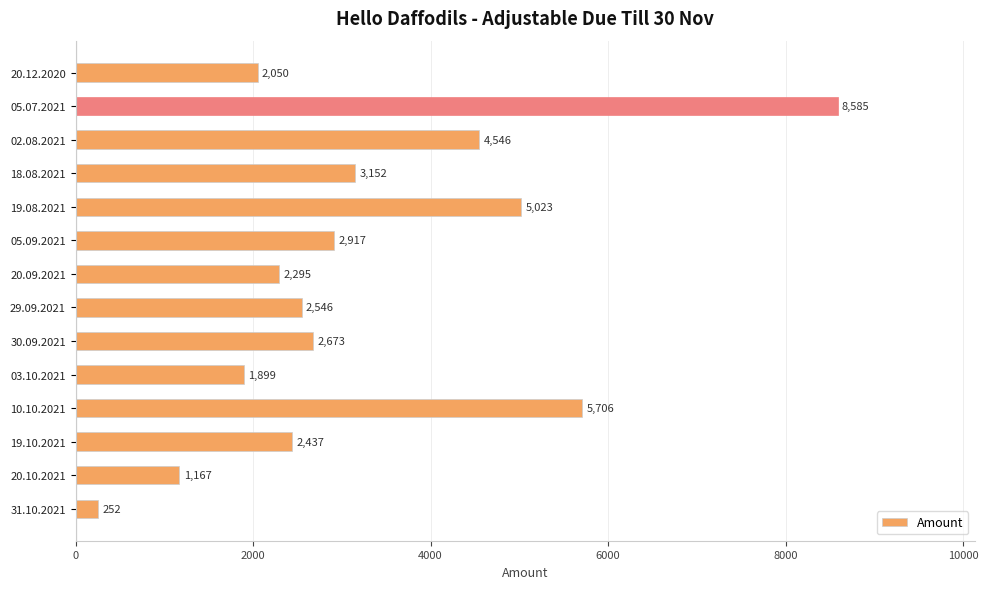

How many data points are less than 2673?

7